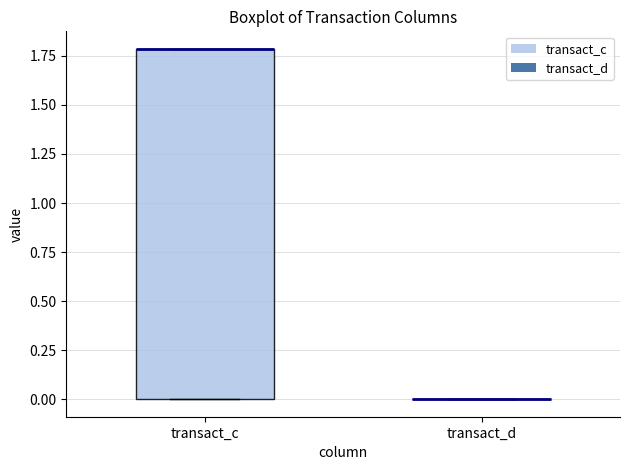

Comparing the boxes themselves (not the whiskers), which one is the tallest?

transact_c